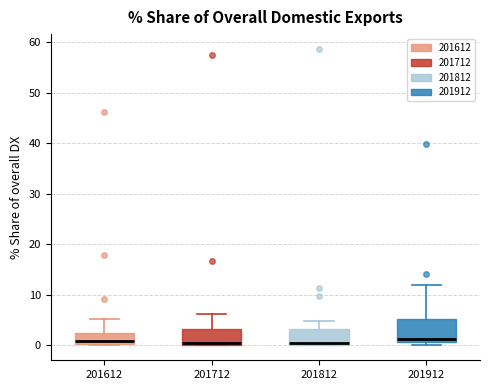

Where is the upper edge of the box at x = 201712 on the y-axis? The values are not printed on the chart, so give them approximately, as read against the axis.

3